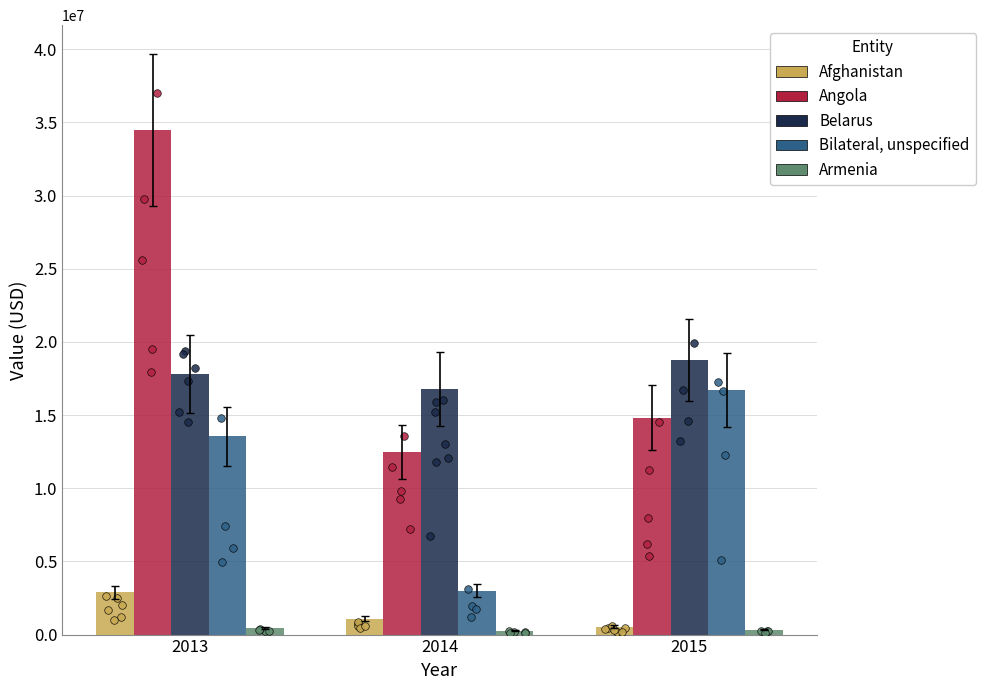

At how many categories does at least one series exceed 16448527?

3